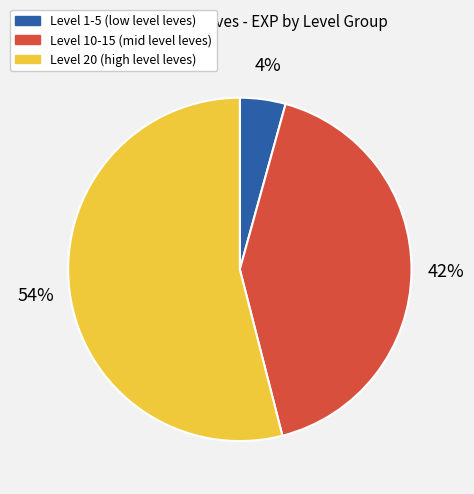

Does any single category account for the majority?

Yes